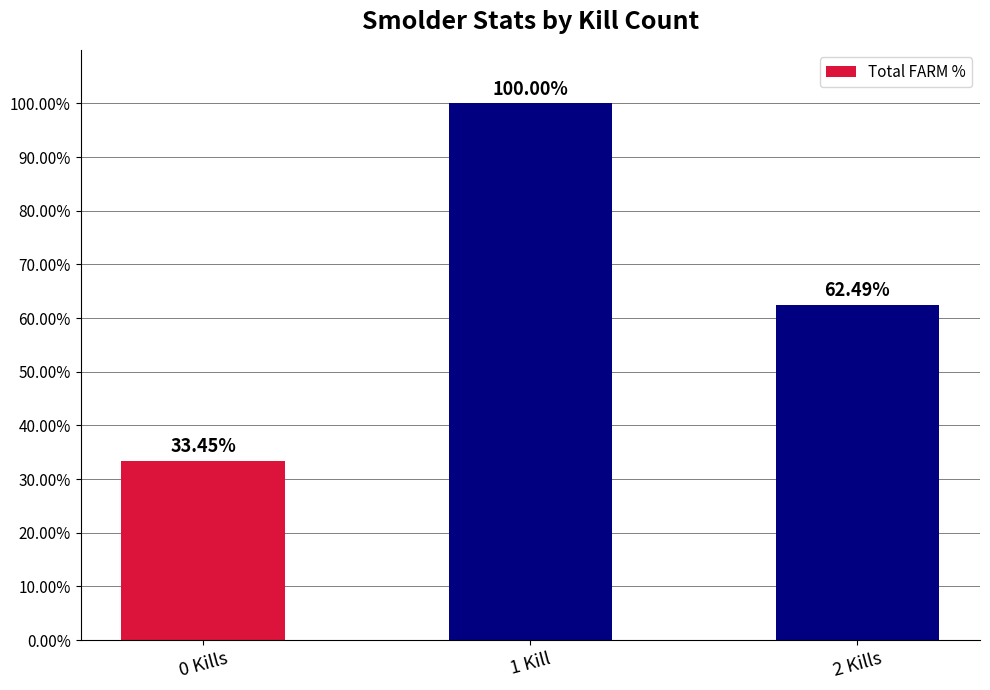

List the labels in order of value, smallest first.

0 Kills, 2 Kills, 1 Kill